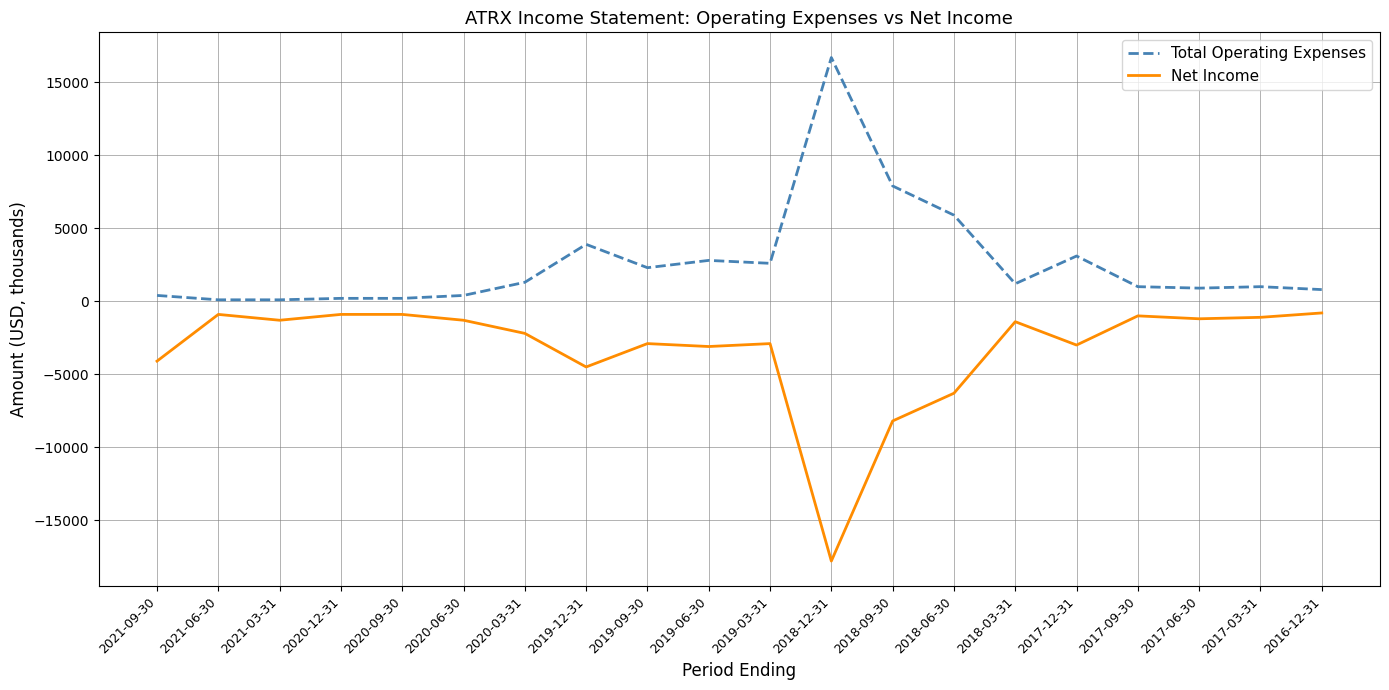

True or false: Net Income and Total Operating Expenses intersect in this chart.

False